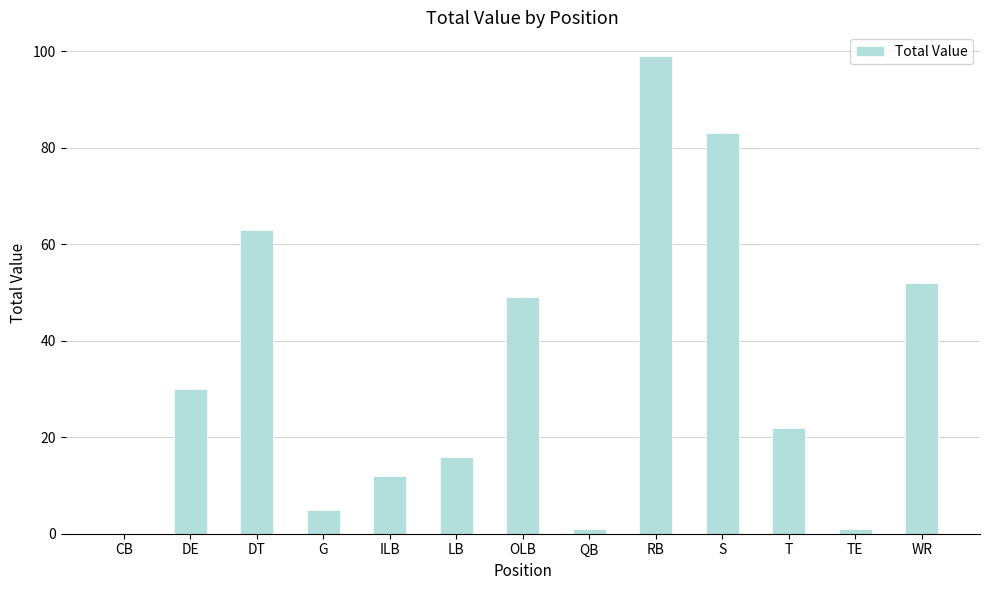

Reading left to right, transcribe all the data shown in this chart.

0	30	63	5	12	16	49	1	99	83	22	1	52